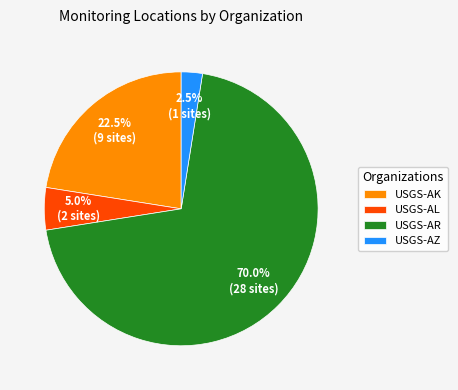

True or false: USGS-AR accounts for 70% of the total.

True